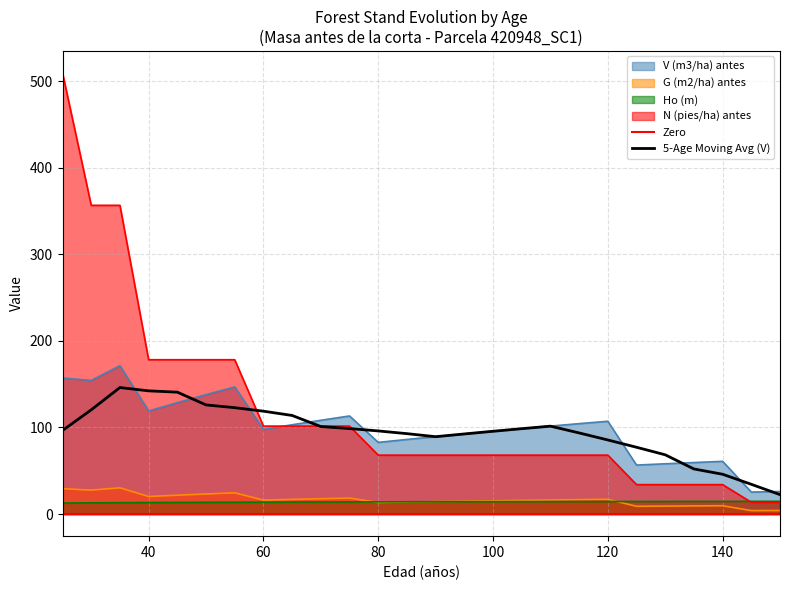

What is the difference between the N (pies/ha) antes values at 50 and 100?

110.2